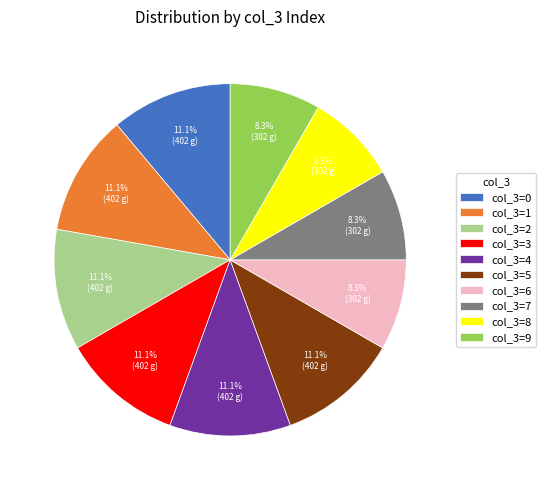

Count the number of slices in the pie.

10